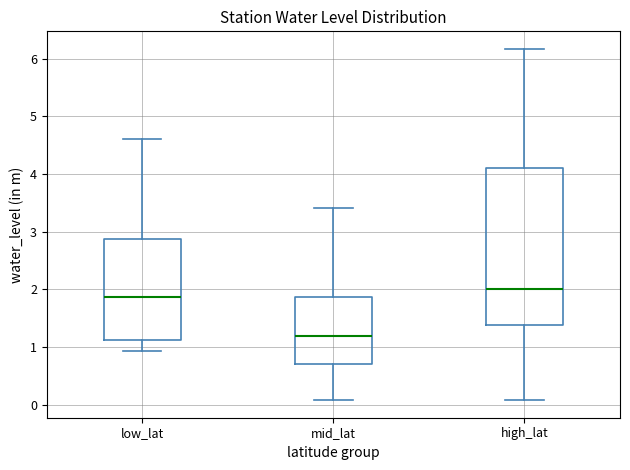

Which box is the tallest, from its lower edge to its upper edge?

high_lat